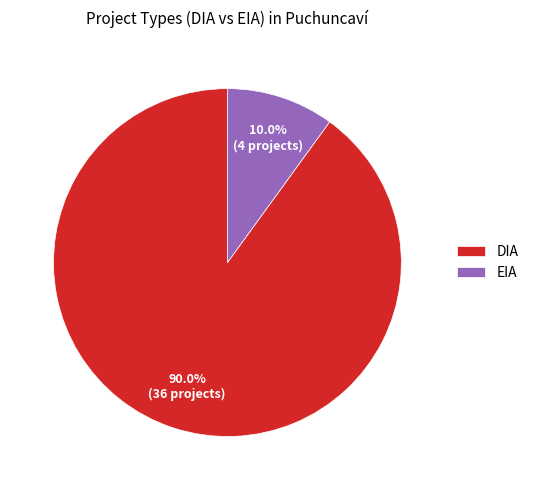

Count the number of slices in the pie.

2